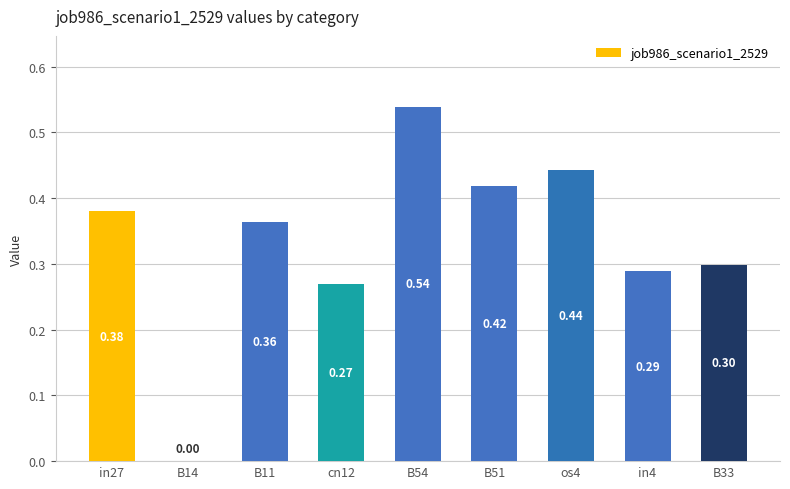

What is the sum of all values?

3.0